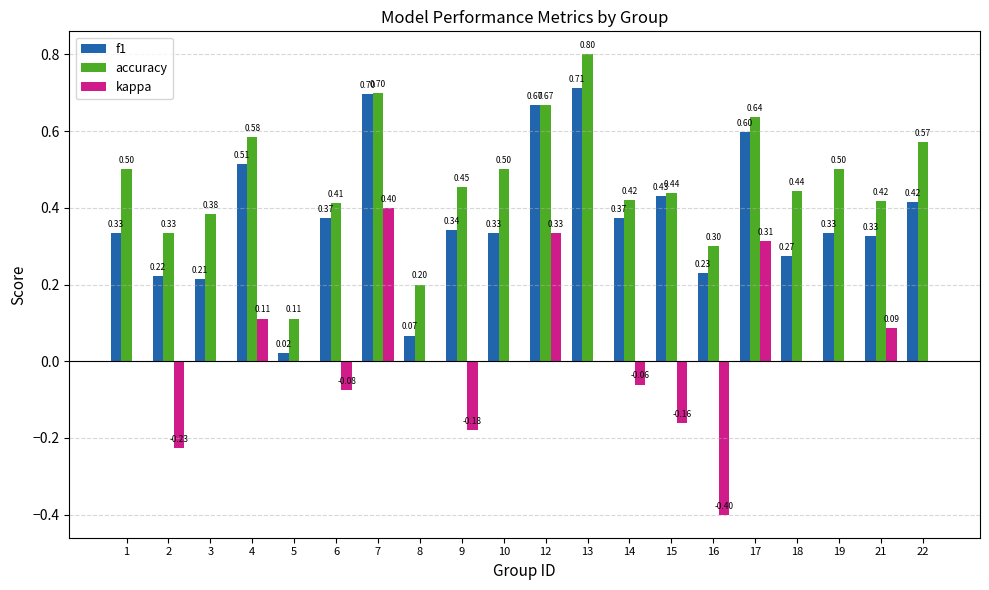

Which series changed the most between 14 and 19?

accuracy